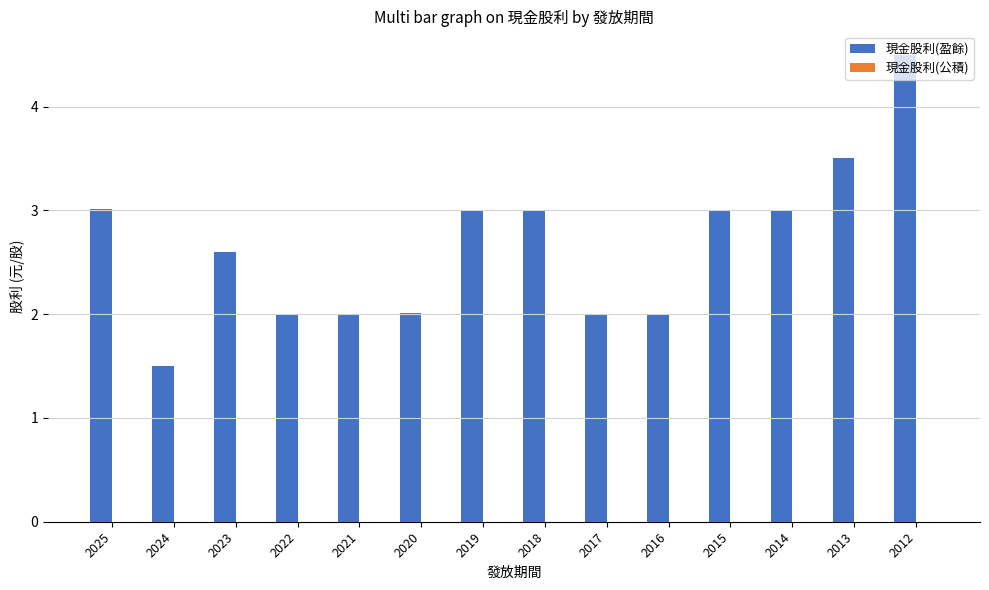

The chart shows a value of 1.6 at 2018. True or false?

False